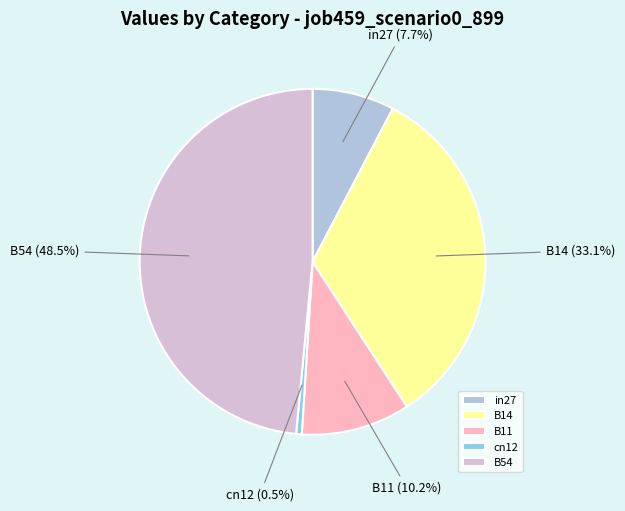

To the nearest percent, what is the difference between the largest and smallest slice percentages?

48%